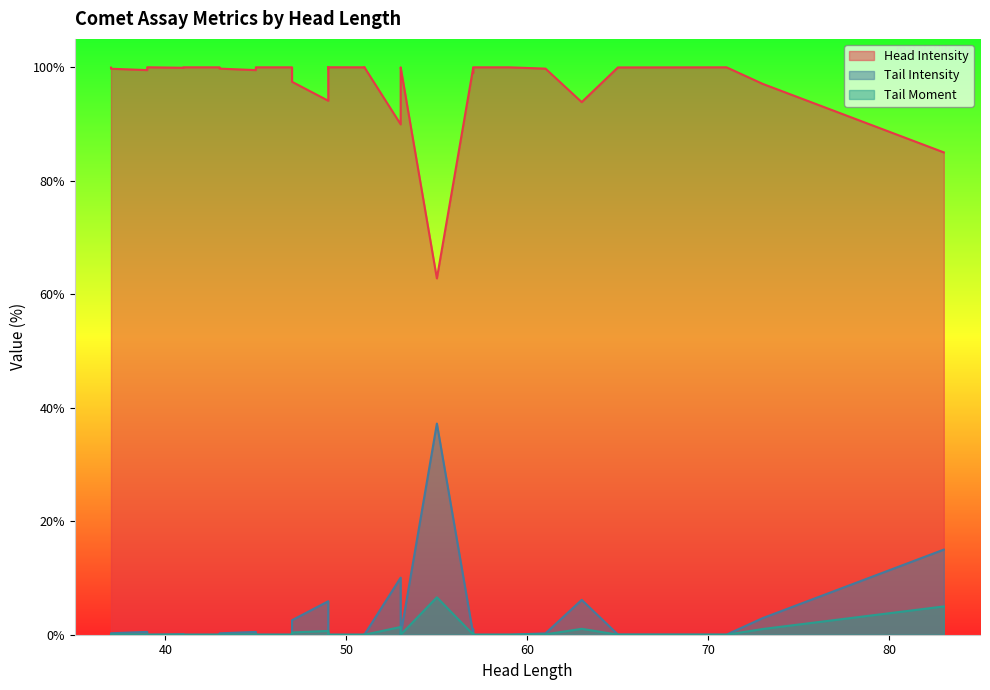

Is it true that Head Intensity equals 99.8 at 61?

True